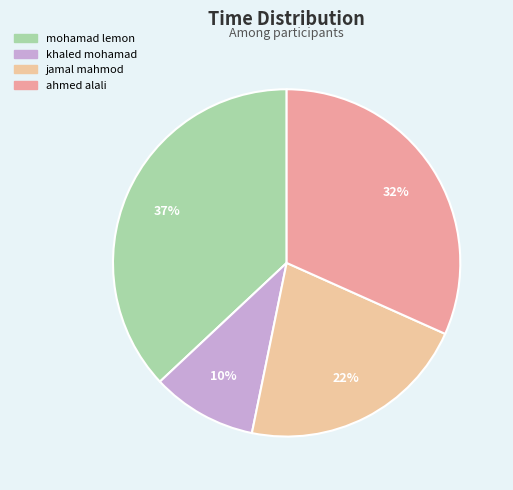

True or false: mohamad lemon accounts for 29% of the total.

False